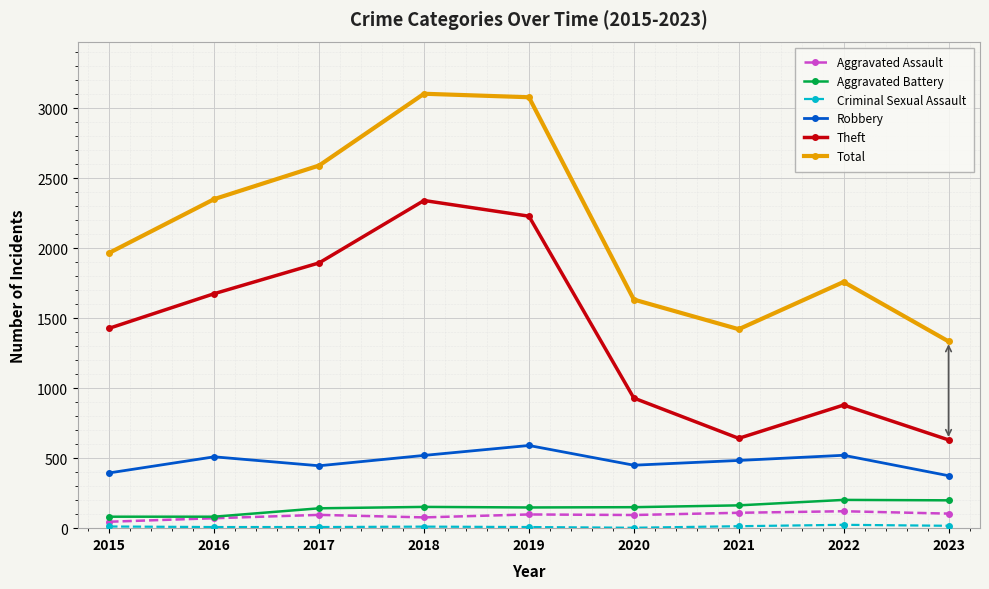

What is the value of the Robbery point at the 3rd from the left?

446